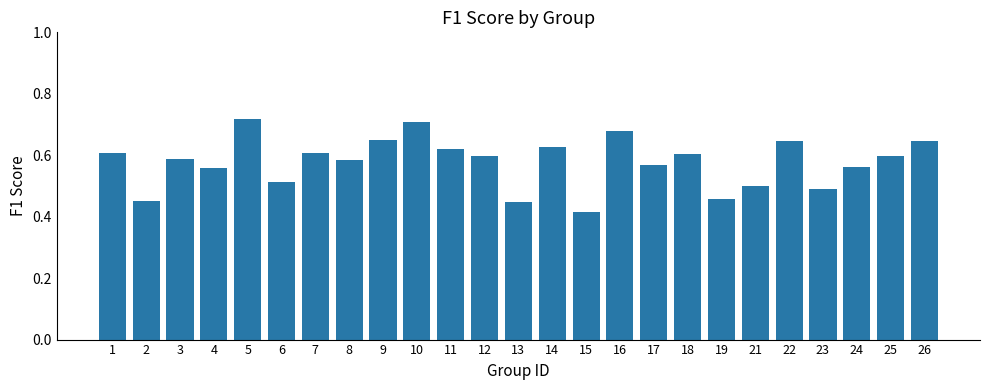

What is the change in value from 10 to 25?

-0.1